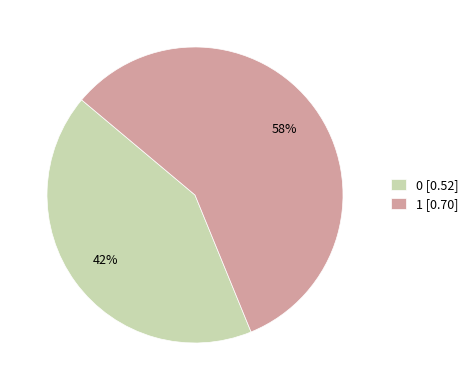

Is there any slice that represents more than half of the pie?

Yes